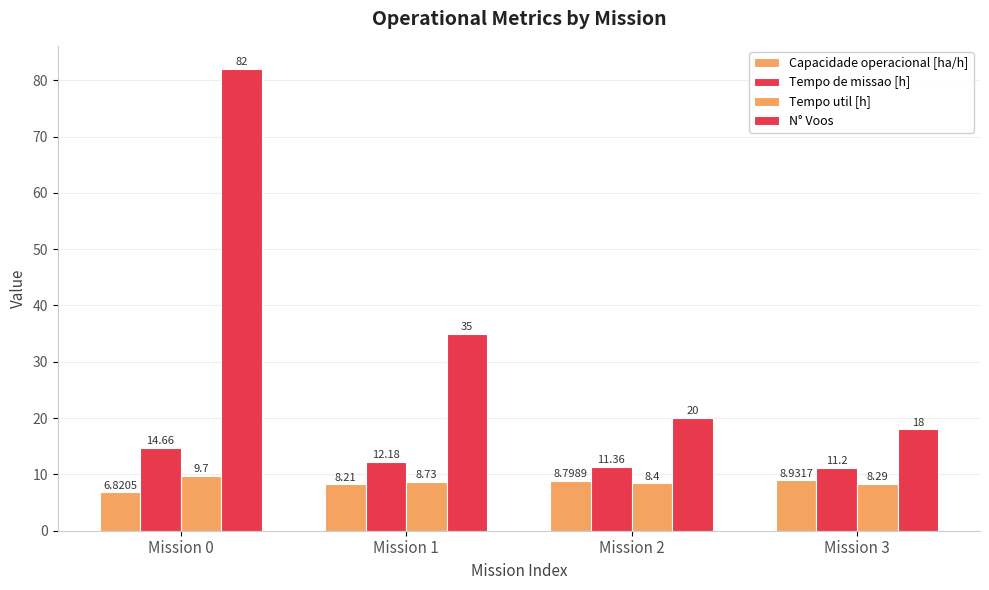

How many values in the Tempo de missao [h] series are below 12?

2